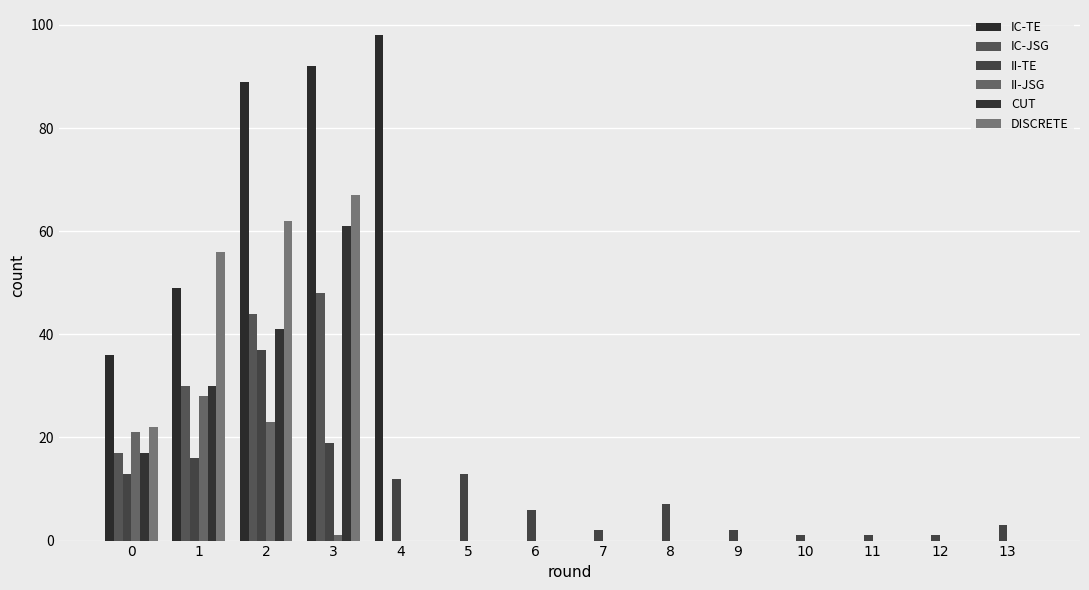

At 7, list the series in order from smallest to largest.

IC-TE, IC-JSG, II-JSG, CUT, DISCRETE, II-TE